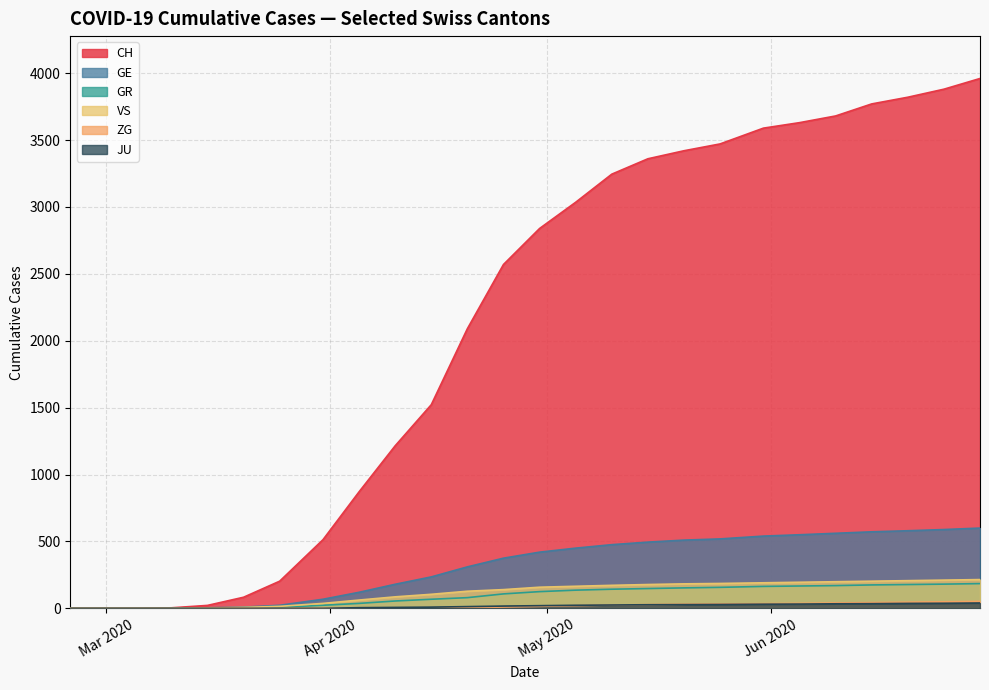

True or false: GE and GR cross at least once.

False